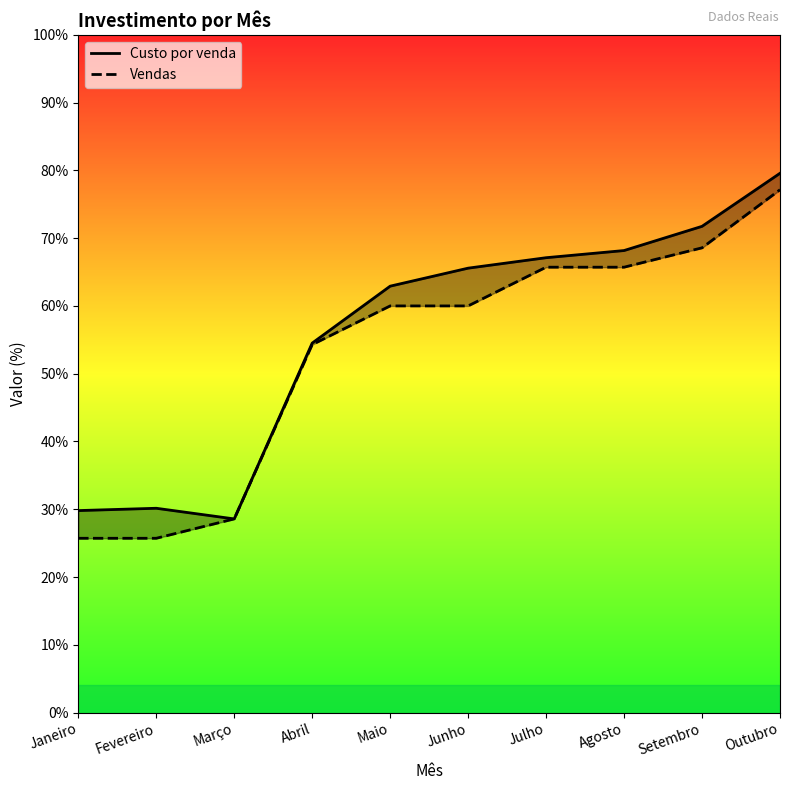

Is the value of Vendas at Setembro greater than the value of Custo por venda at Setembro?

No